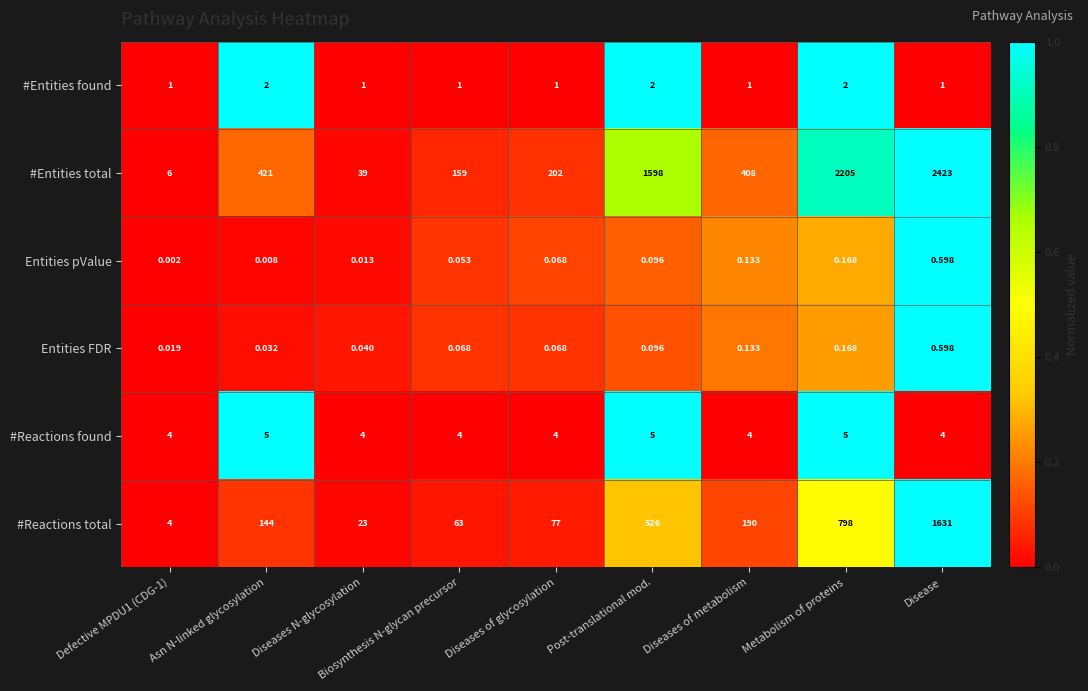

Between Diseases N-glycosylation and Diseases of glycosylation, which series saw the biggest shift?

#Entities total